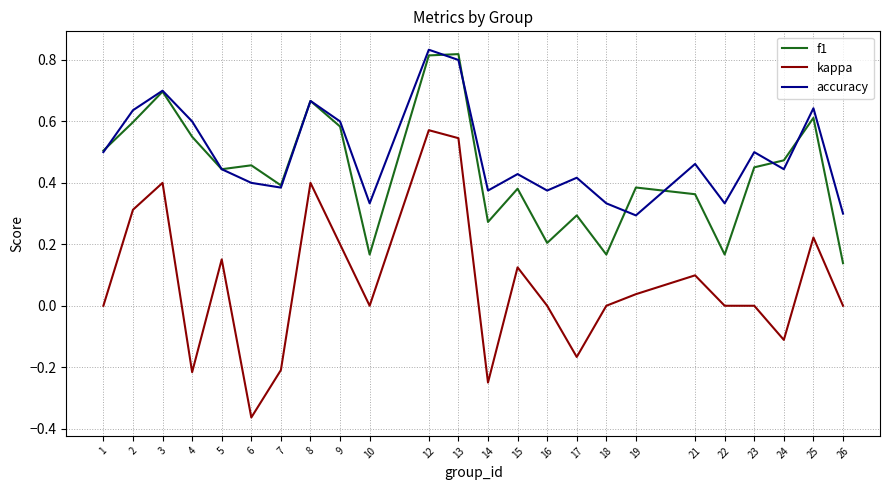

True or false: kappa has more than 1 points higher than both neighbors.

True